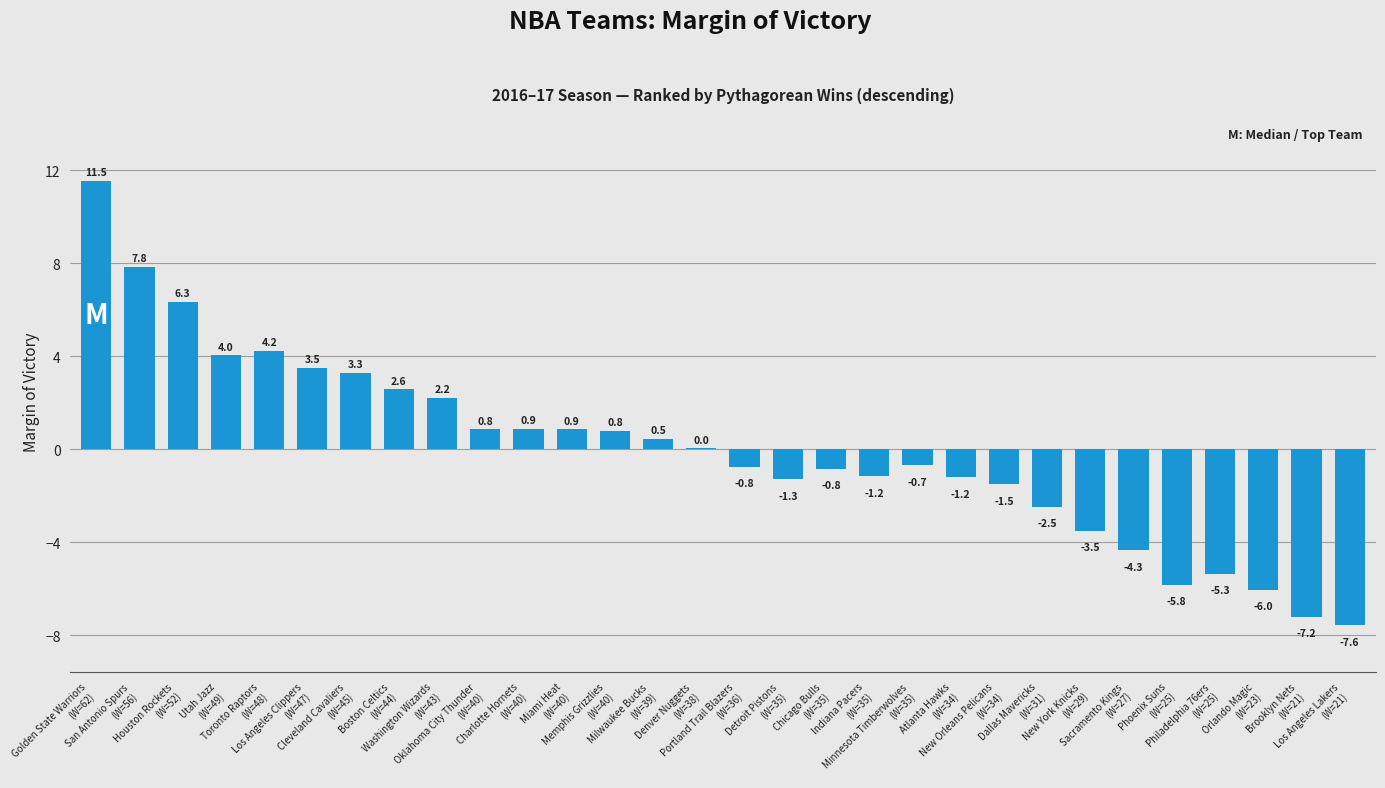

What is the greatest value displayed?

11.5